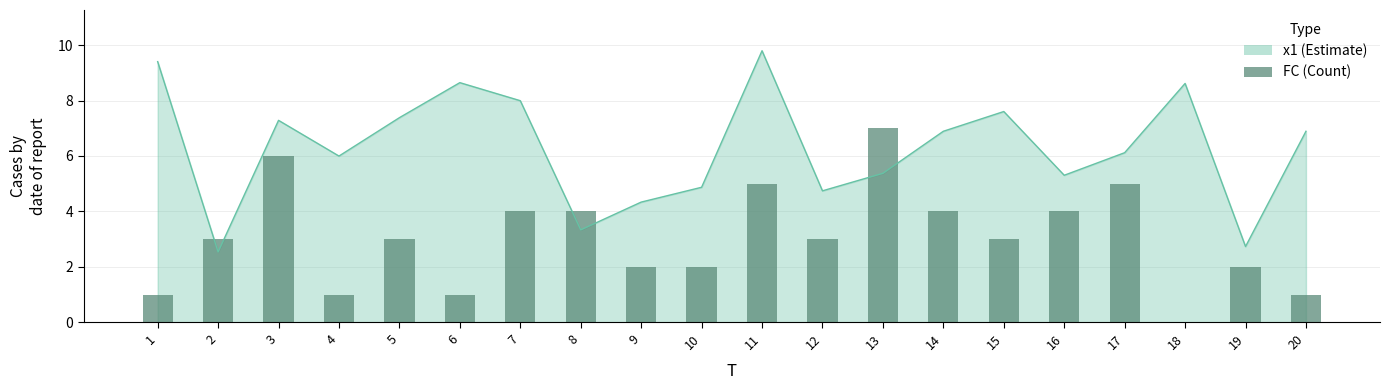

Reading left to right, transcribe all the data shown in this chart.

1	3	6	1	3	1	4	4	2	2	5	3	7	4	3	4	5	0	2	1